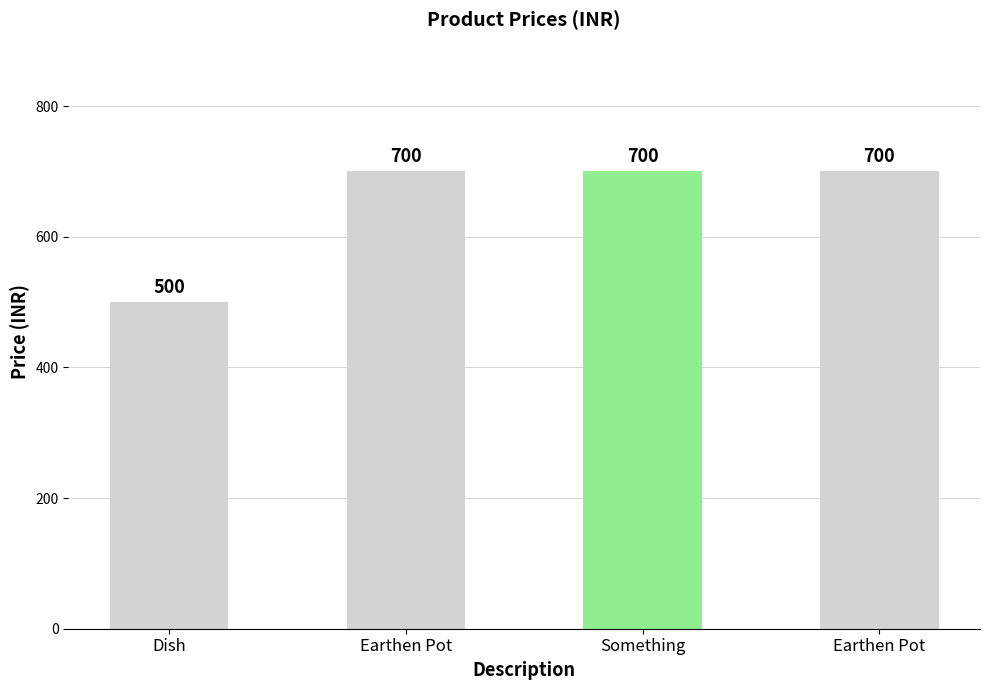

What is the change in value from Dish to Something?

+200